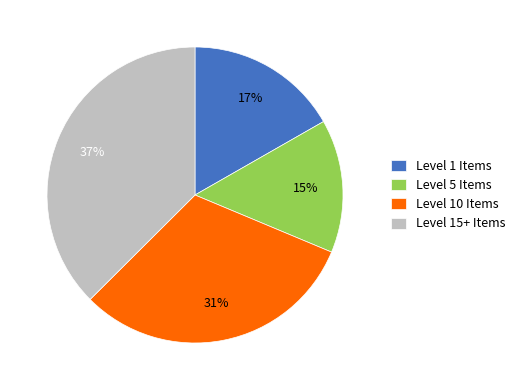

Between Level 5 Items and Level 10 Items, which is larger?

Level 10 Items